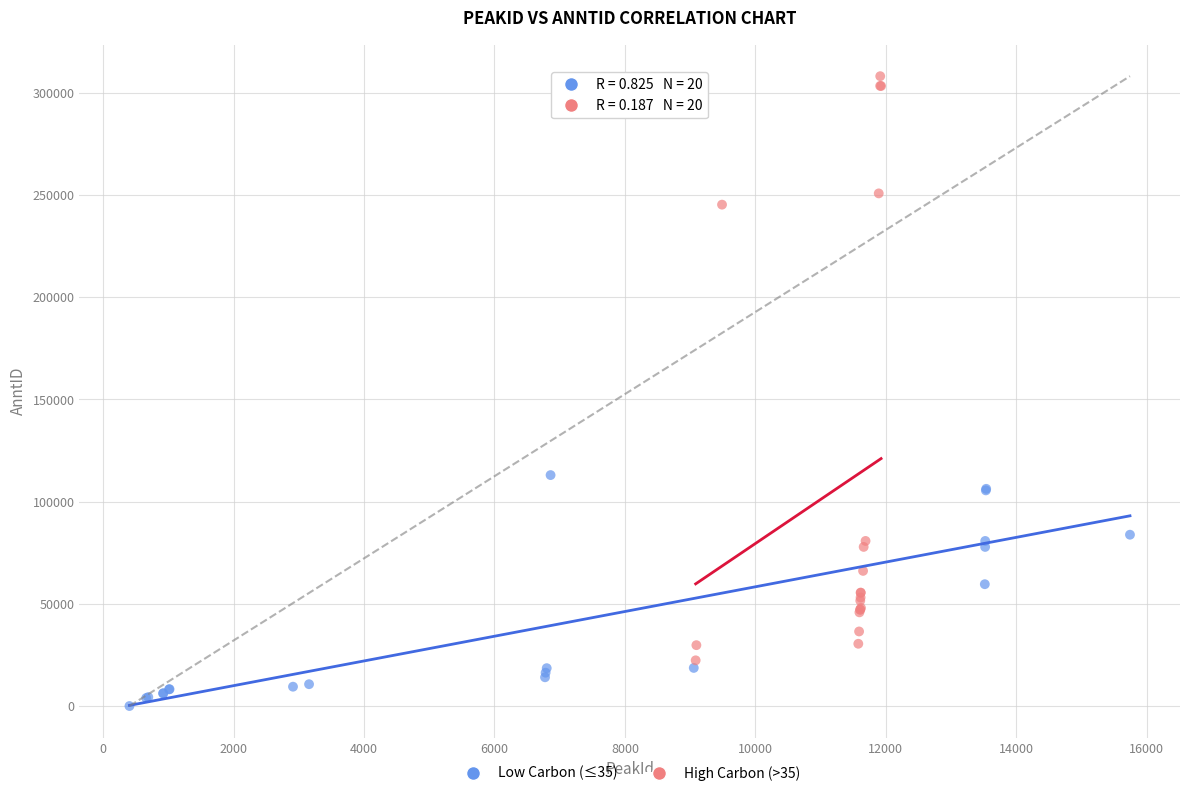

What are all the series names shown in the legend?

Low Carbon (≤35), High Carbon (>35)